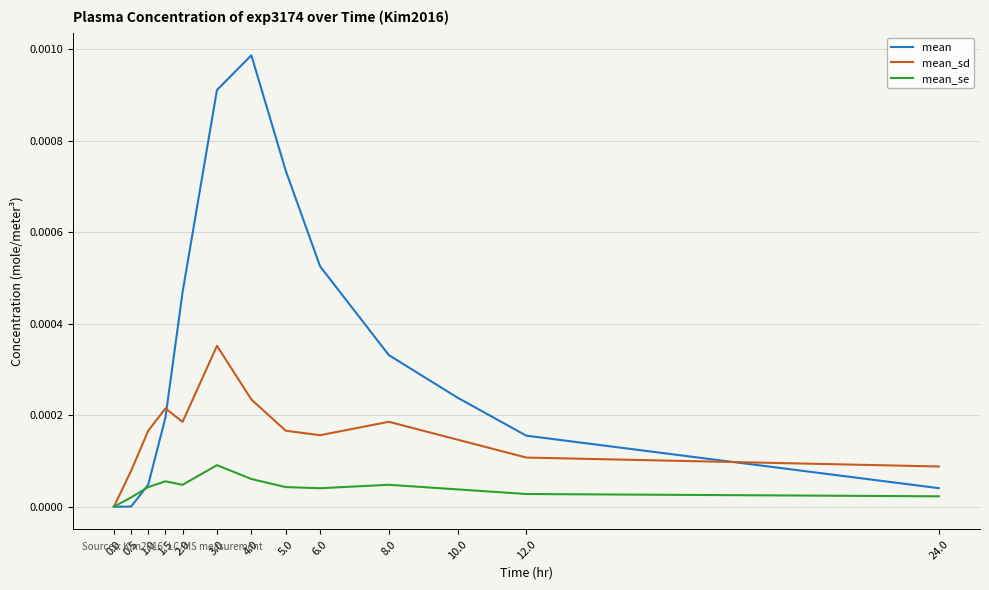

In mean, how many points are higher than both neighbors (excluding endpoints)?

1